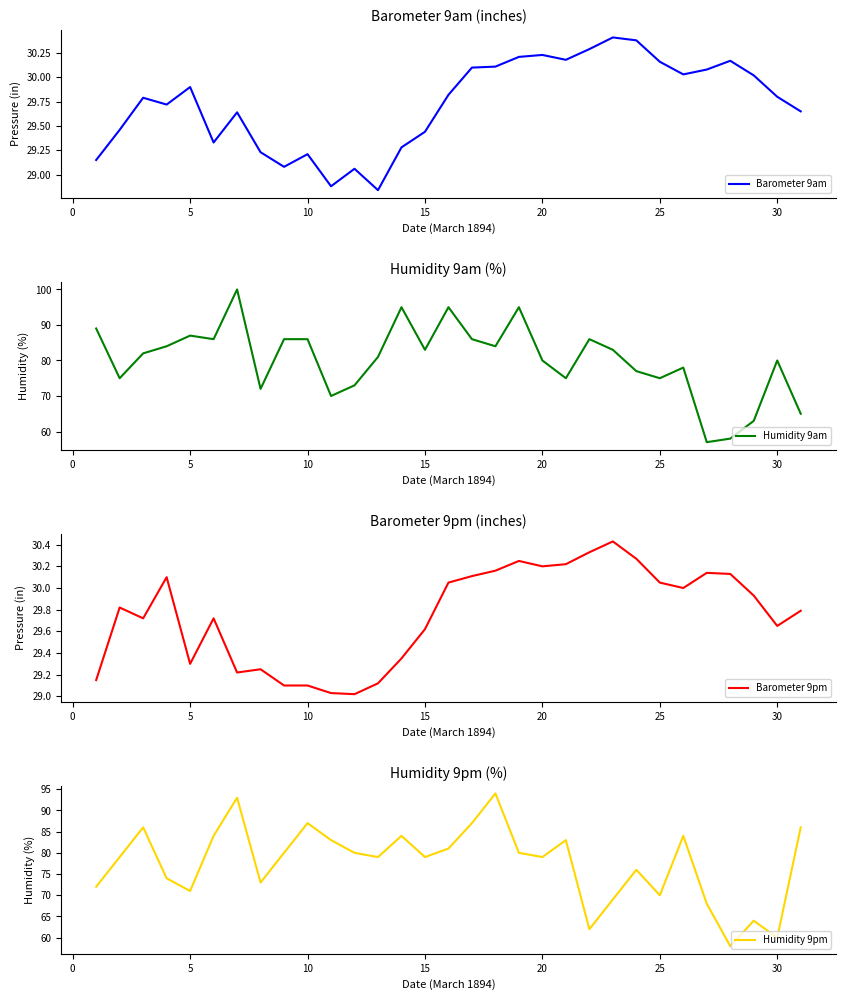

True or false: Humidity 9pm and Barometer 9pm intersect in this chart.

False